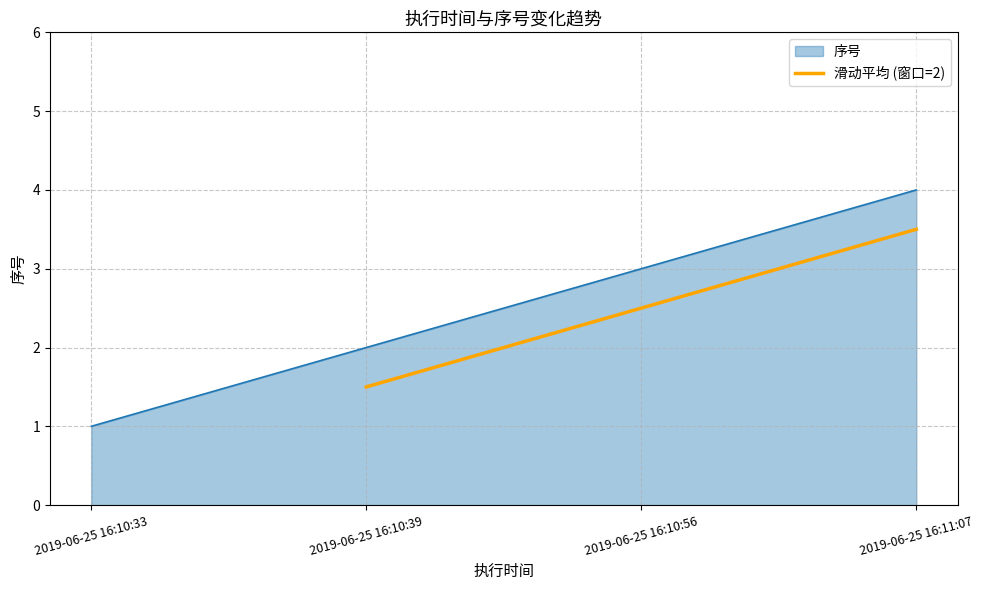

At which label does 滑动平均 (窗口=2) first exceed 2?

2019-06-25 16:10:56